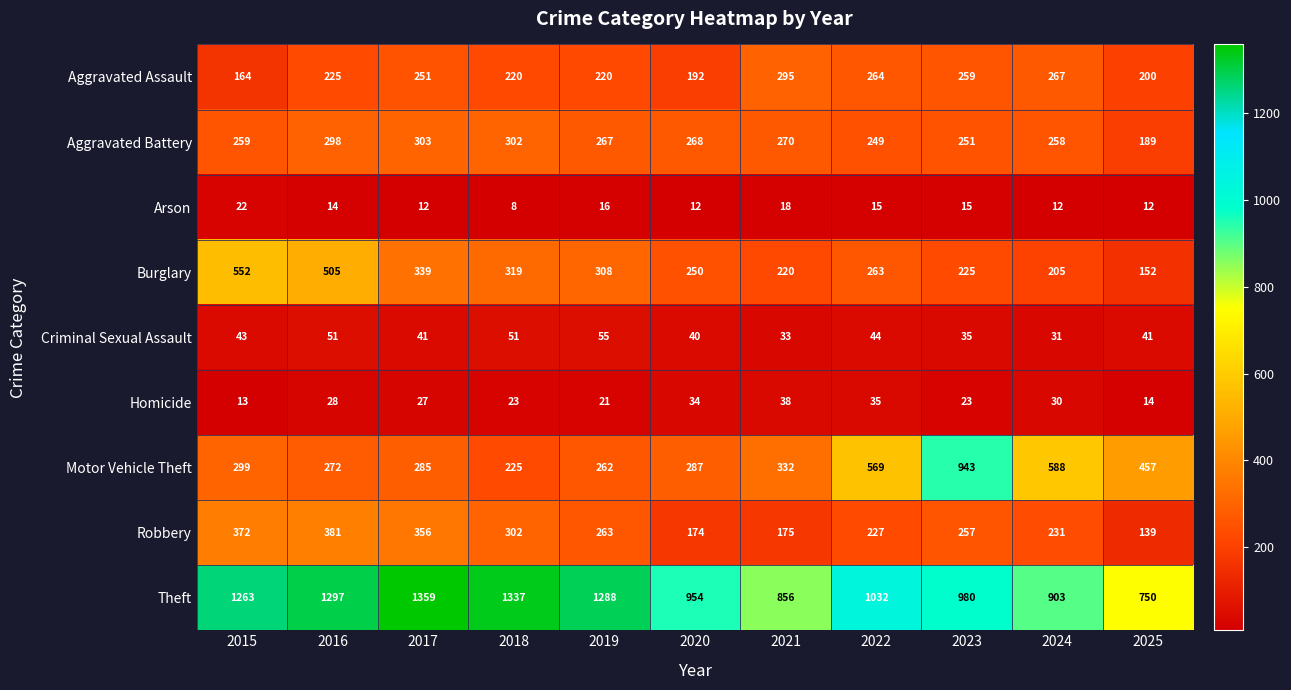

What is the difference between the Homicide values at 2018 and 2025?

9